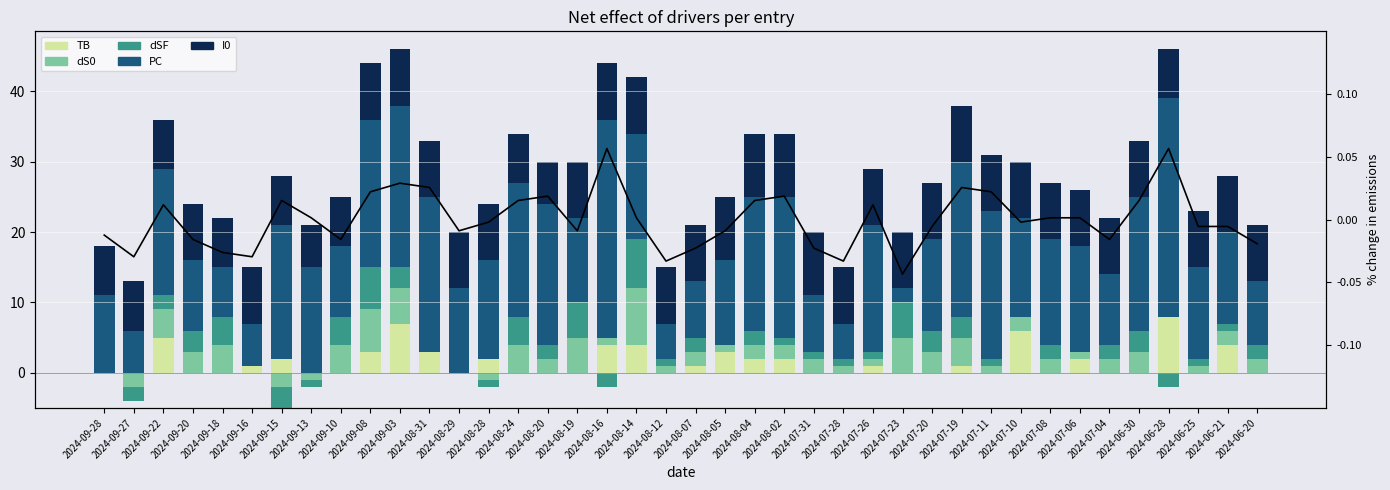

What is the total value across all series at 2024-09-13?

21.0